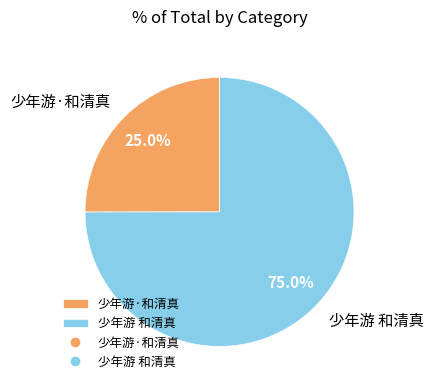

To the nearest percent, what percentage of the pie is 少年游 和清真?

75%